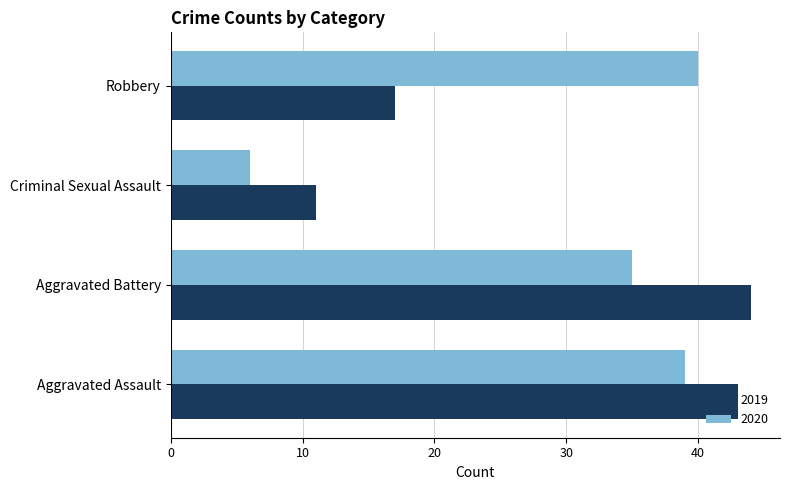

Which series changed the most between Aggravated Assault and Aggravated Battery?

2020